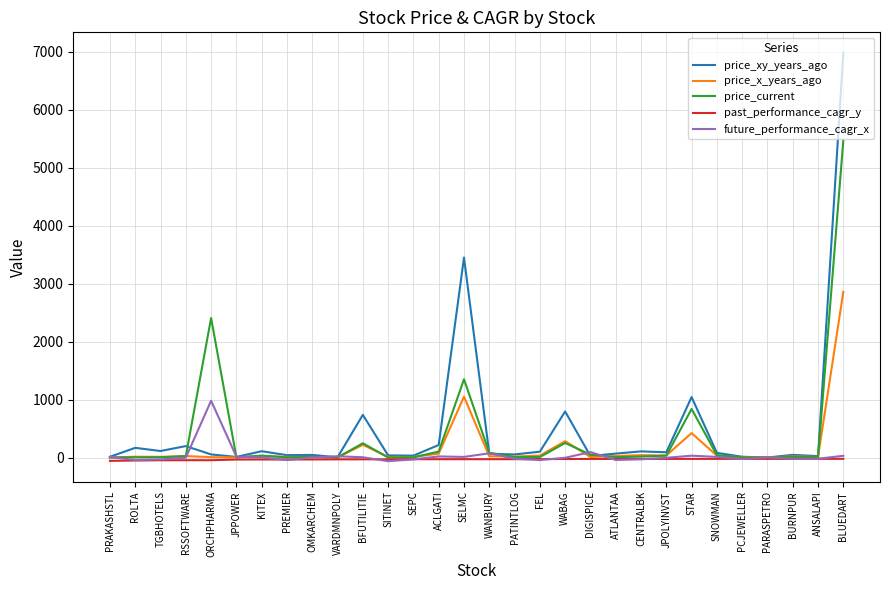

Is this an area chart (filled region under the line)?

No